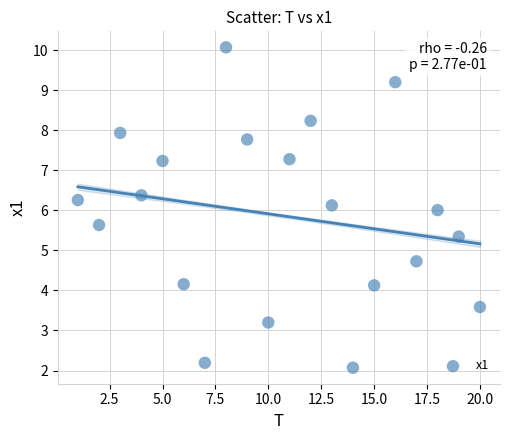

What is the range of X values (max minus min)?

19.0